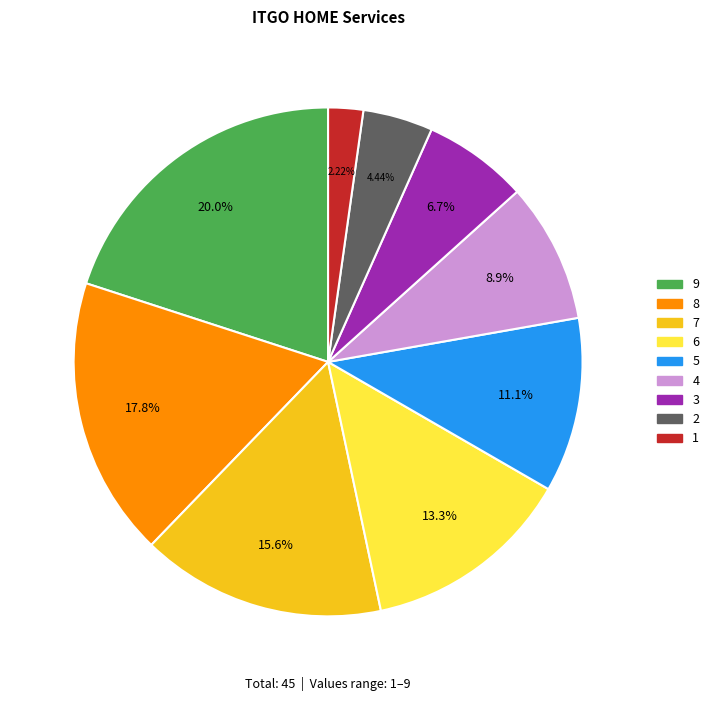

Count the number of slices in the pie.

9